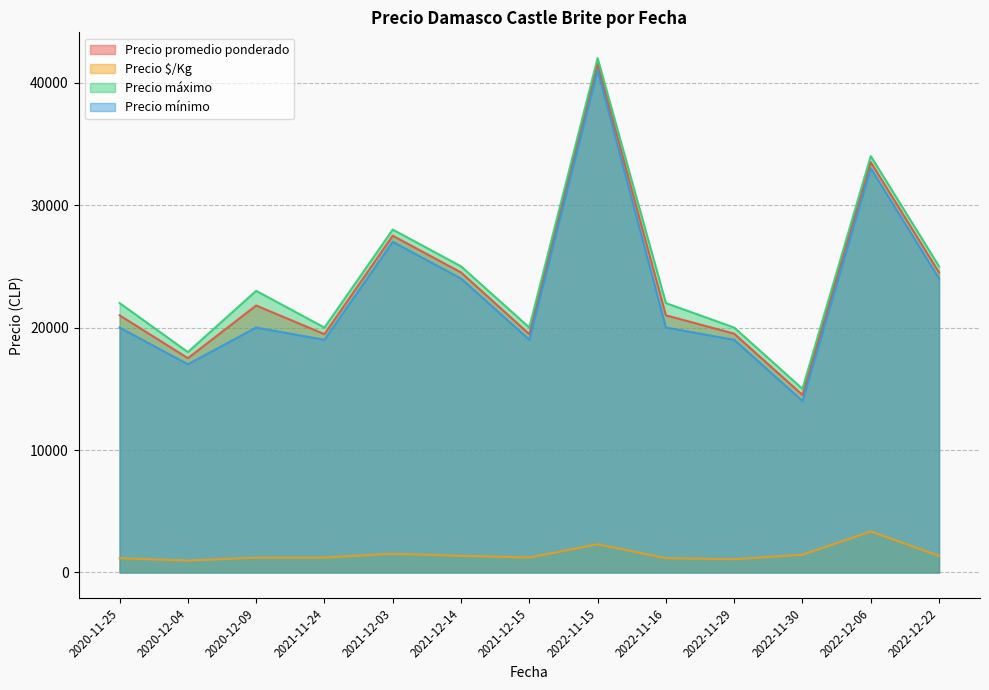

The Precio mínimo series shows 17000 at 2020-12-04. True or false?

True